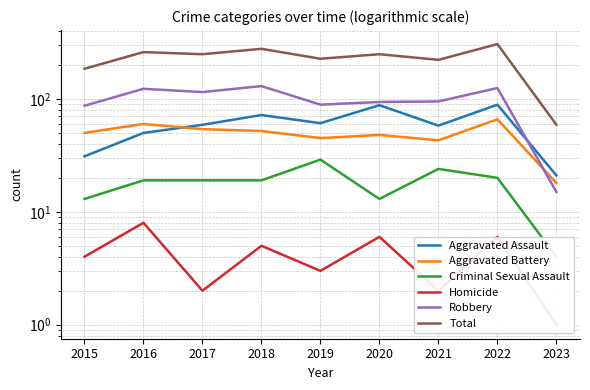

How many lines are shown in the chart?

6